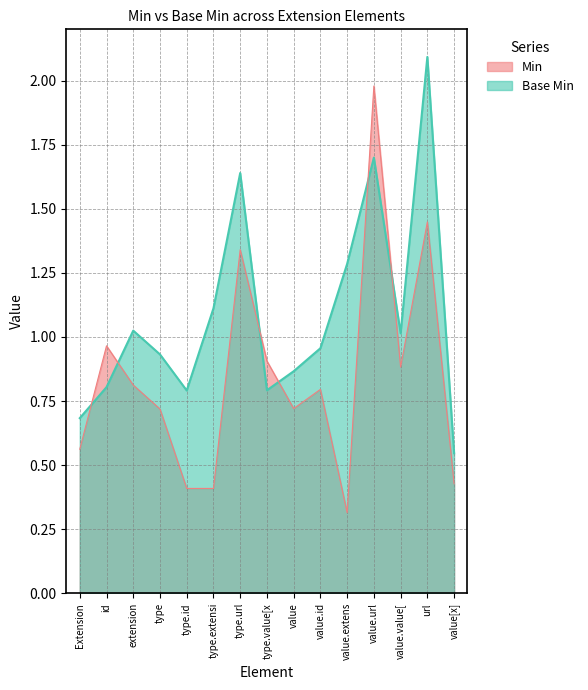

Where is the first local maximum for Min?

id